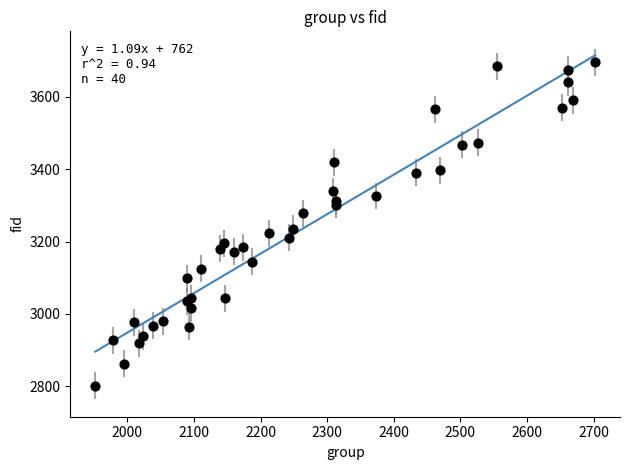

What Y value in the scatter plot is closest to 3248?

3235